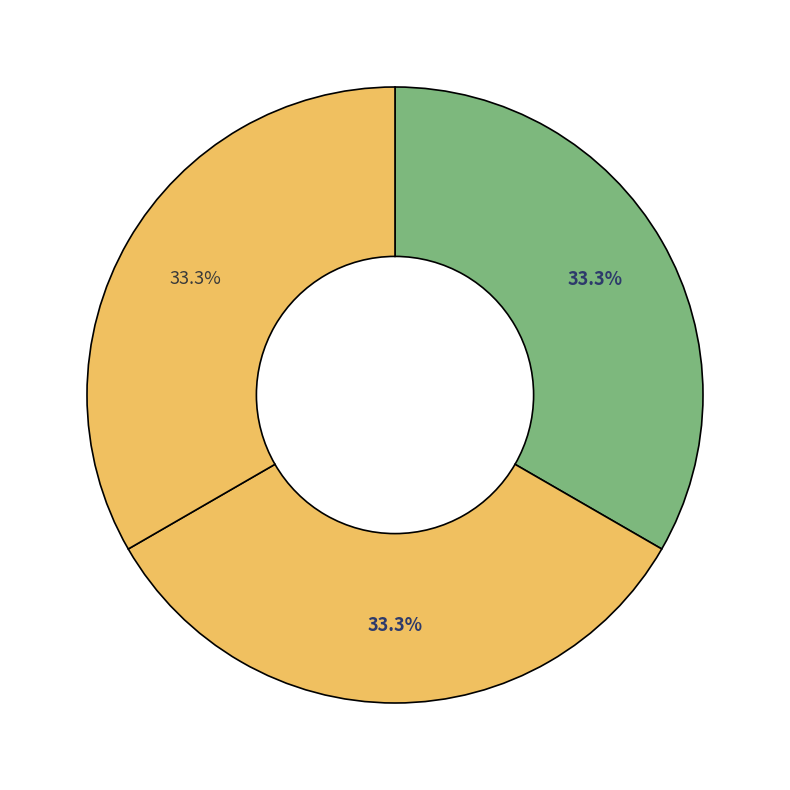

How many segments does this pie chart have?

3